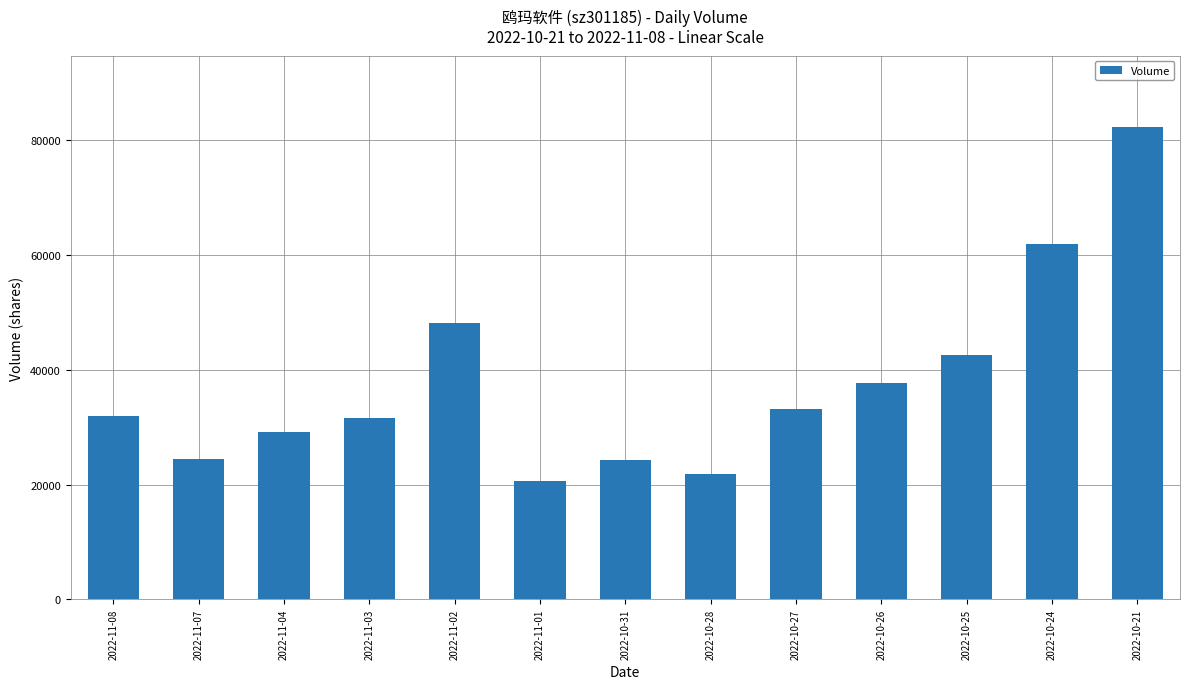

Is it true that the value at 2022-10-26 is 37604?

True